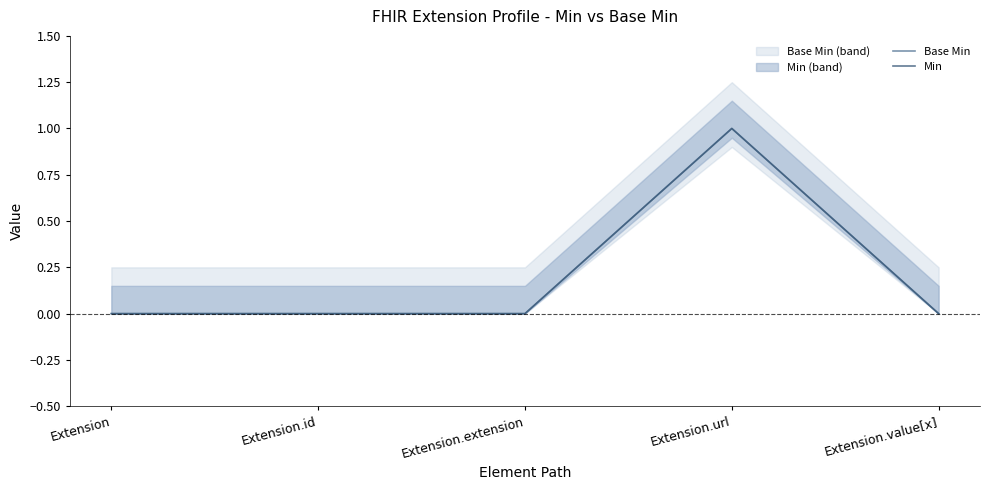

Reading left to right, what are all the values shown in this chart?

Base Min: 0	0	0	1	0
Min: 0	0	0	1	0